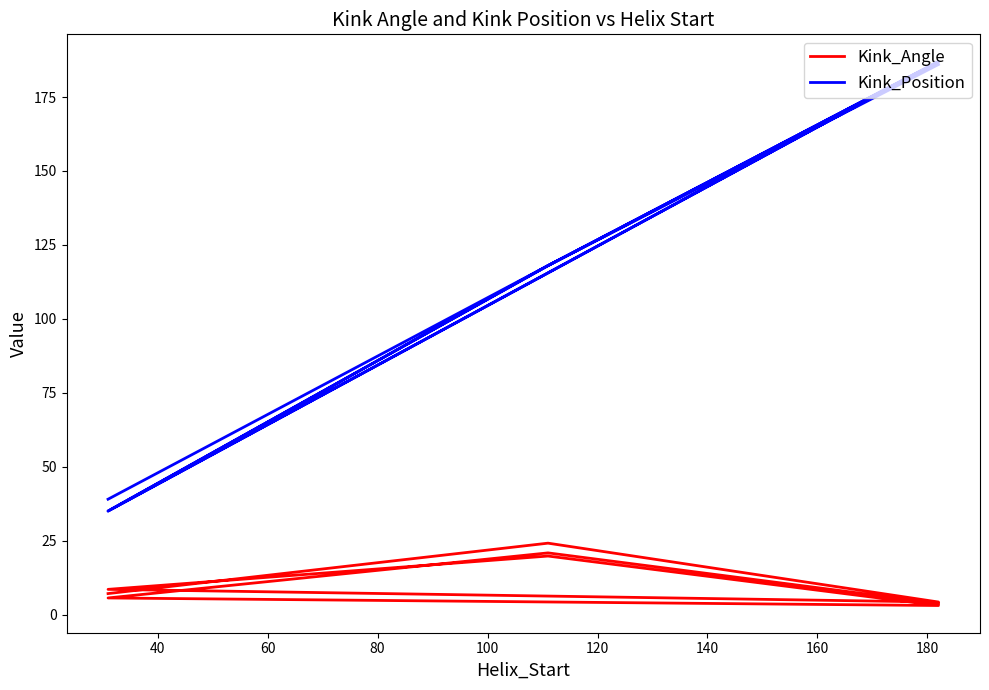

How many data points does each series have?

9